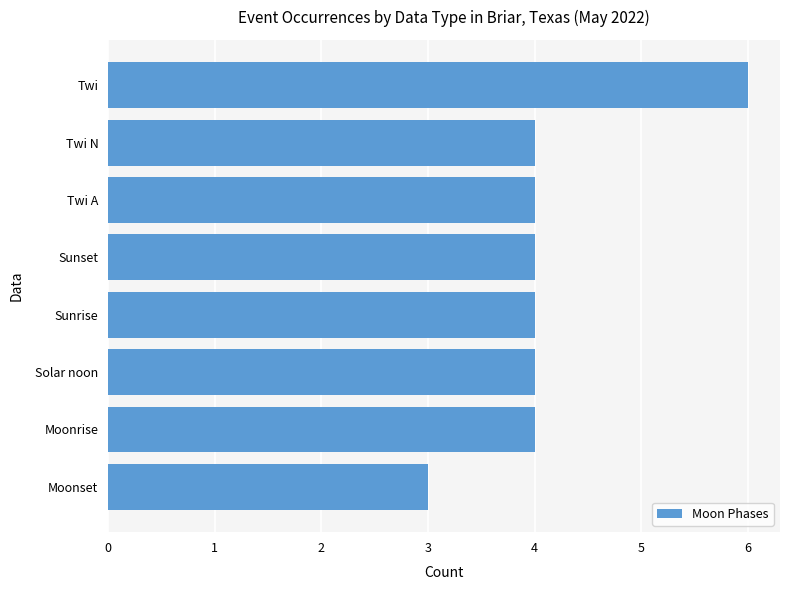

Are the bars grouped side by side (vs. stacked)?

No